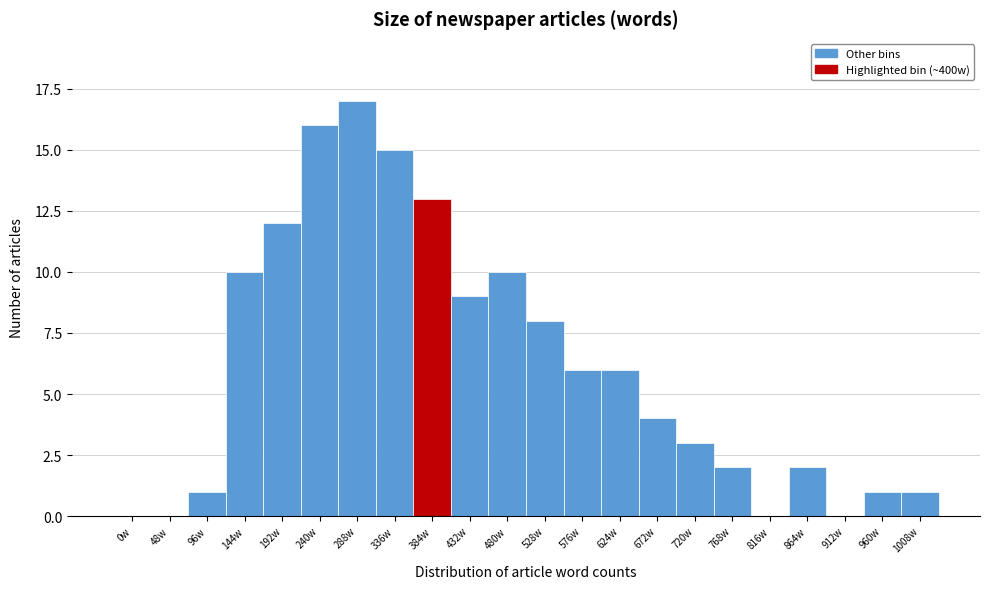

Reading left to right, transcribe all the data shown in this chart.

0w=0	48w=0	96w=1	144w=10	192w=12	240w=16	288w=17	336w=15	384w=13	432w=9	480w=10	528w=8	576w=6	624w=6	672w=4	720w=3	768w=2	816w=0	864w=2	912w=0	960w=1	1008w=1